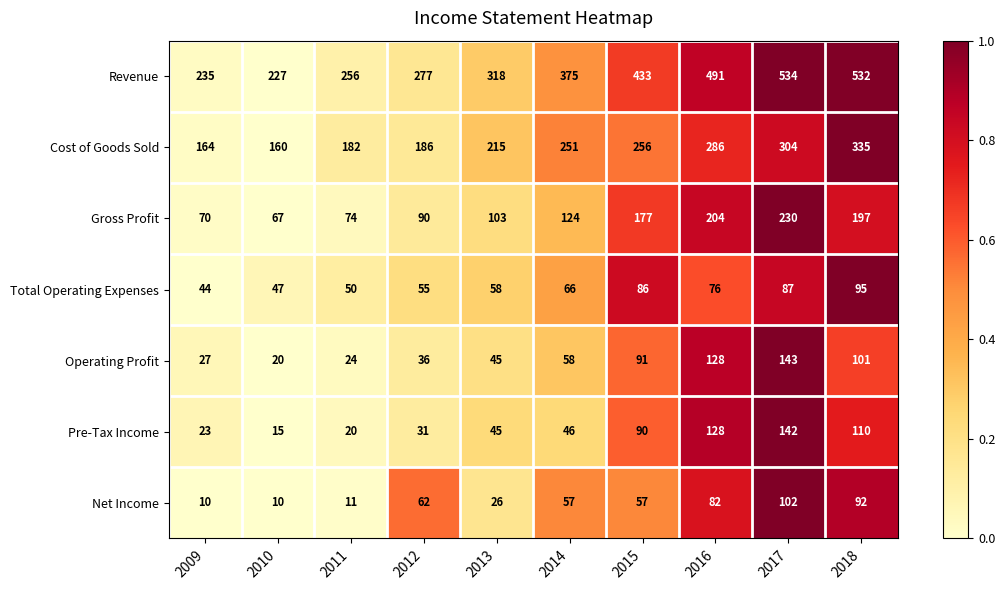

How many distinct data groups are displayed?

7